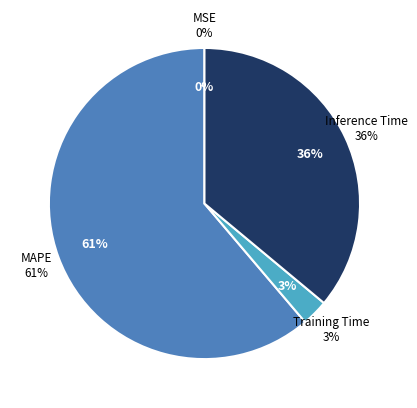

Is it true that MSE is 8% of the pie?

False